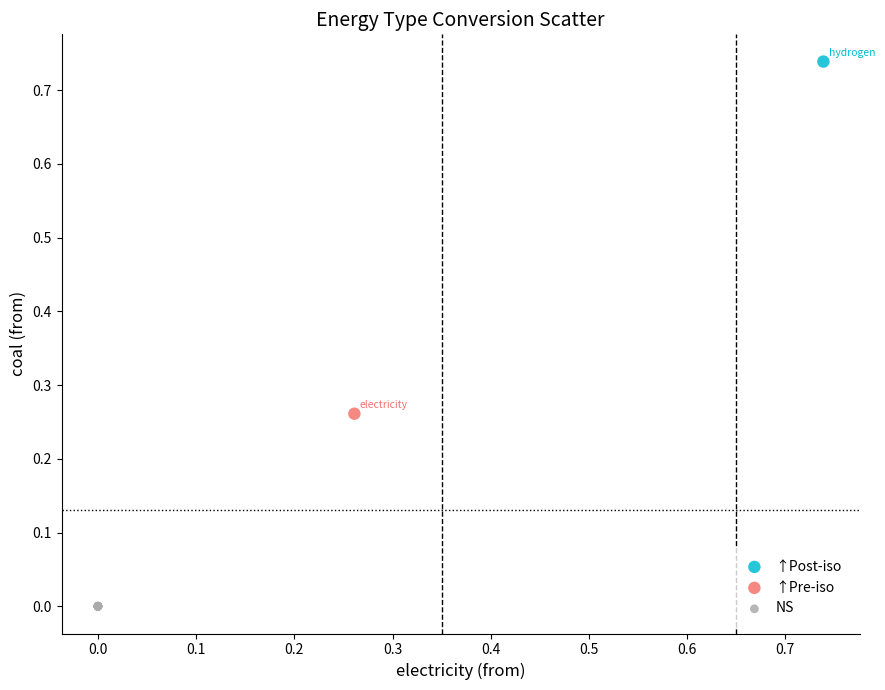

What are all the series names shown in the legend?

↑Post-iso, ↑Pre-iso, NS